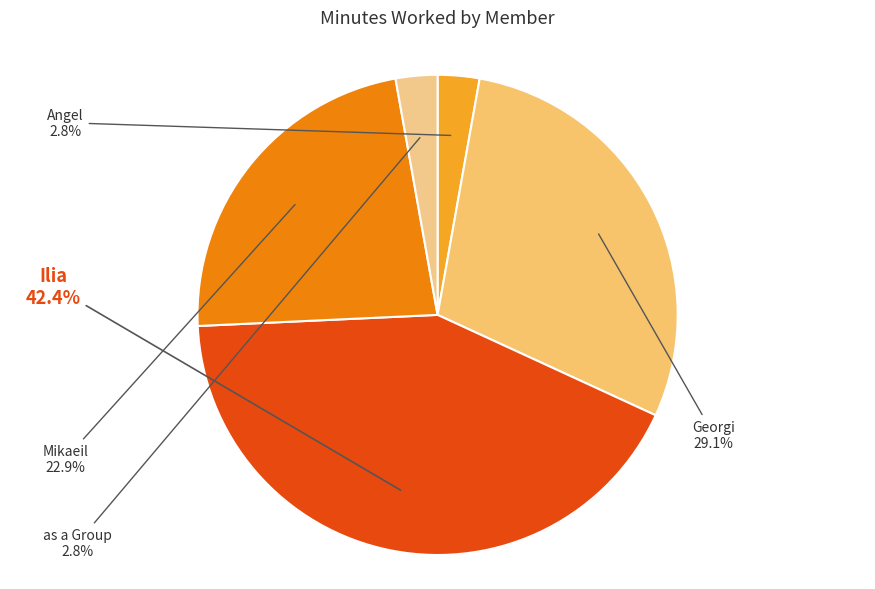

Count the number of slices in the pie.

5